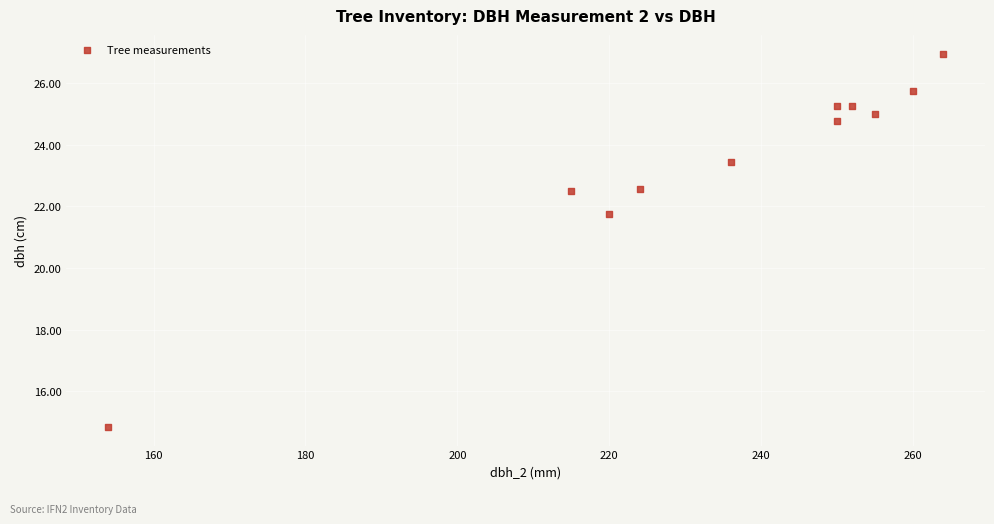

What Y value in the scatter plot is closest to 20?

21.8